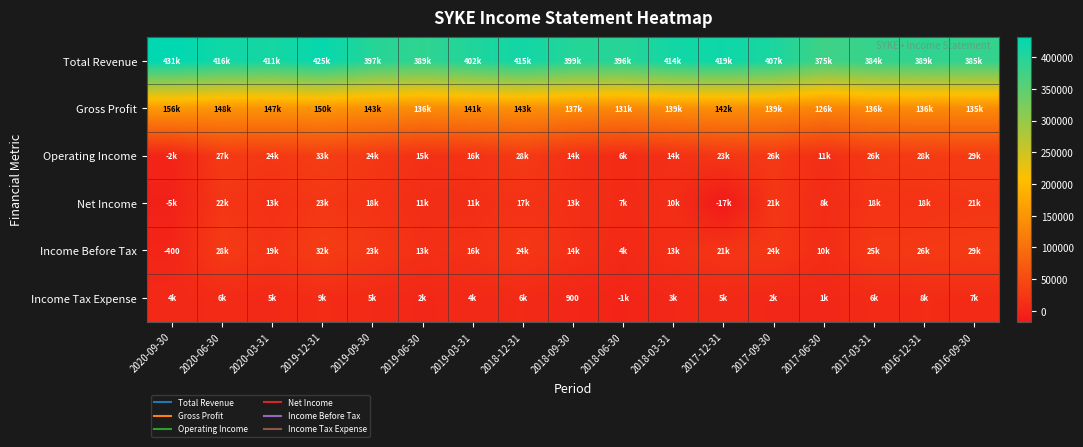

What is the difference between the maximum and minimum values in the Income Before Tax series?

32400